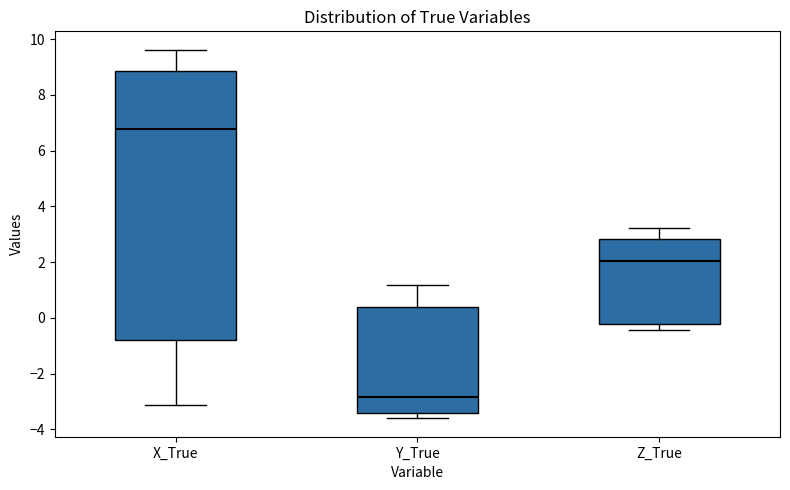

Where does the median line of the box for Z_True sit on the y-axis? The values are not printed on the chart, so give them approximately, as read against the axis.

2.0